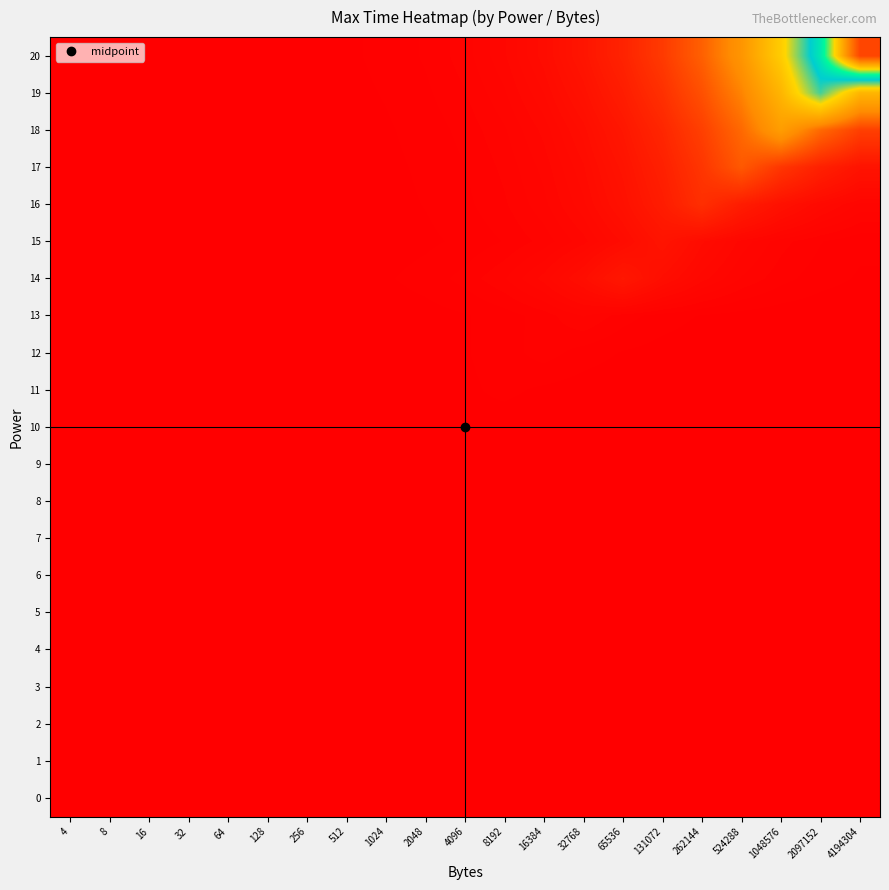

Which category has the highest value across all series?

4194304